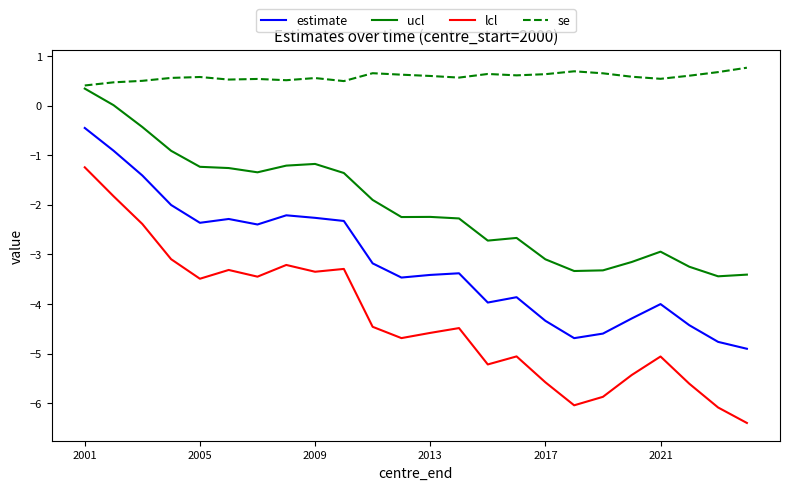

True or false: estimate and se intersect in this chart.

False